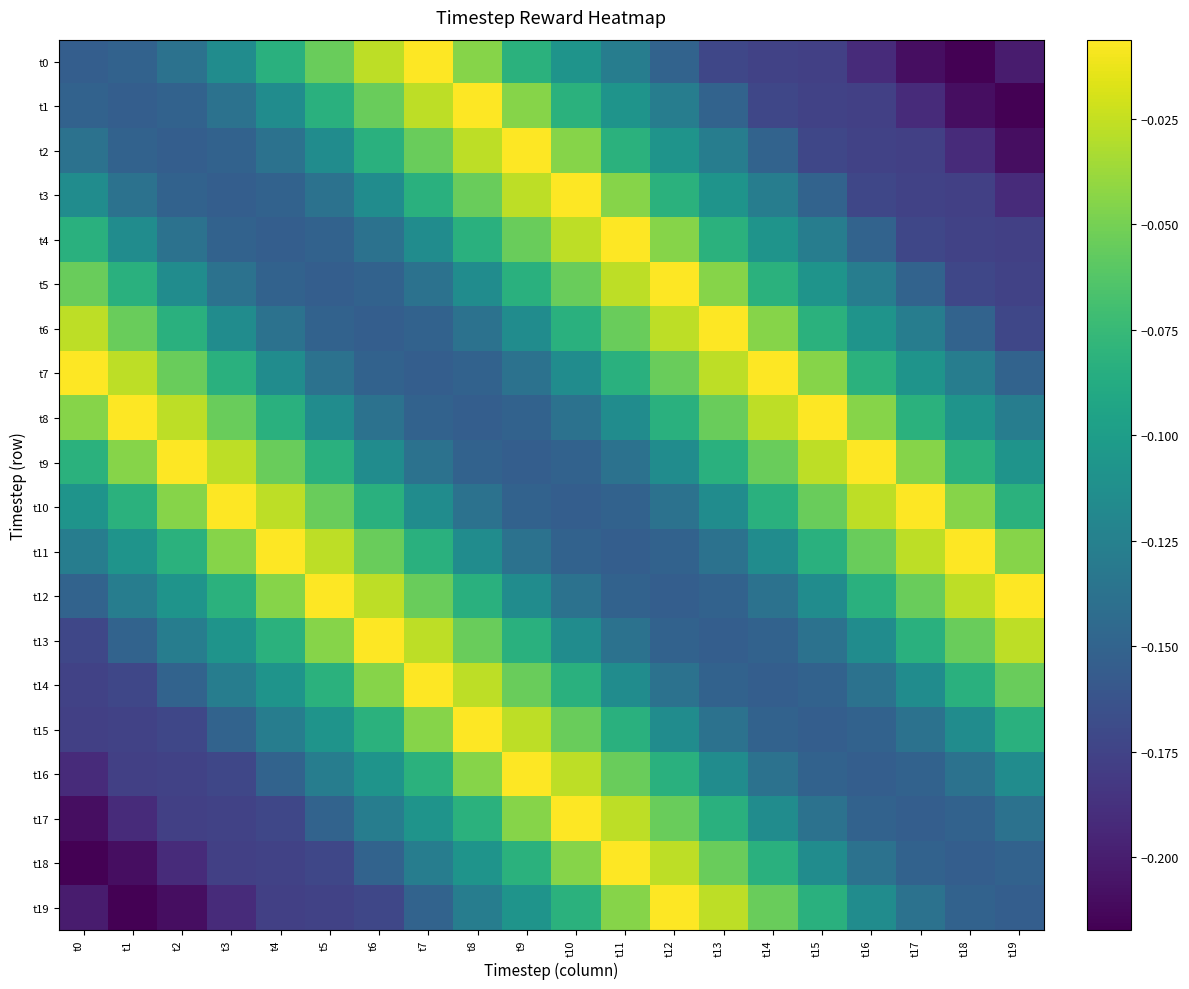

Rank the series at t12 from lowest to highest value.

t12, t11, t13, t0, t10, t14, t1, t9, t15, t2, t8, t16, t3, t7, t17, t4, t6, t18, t5, t19